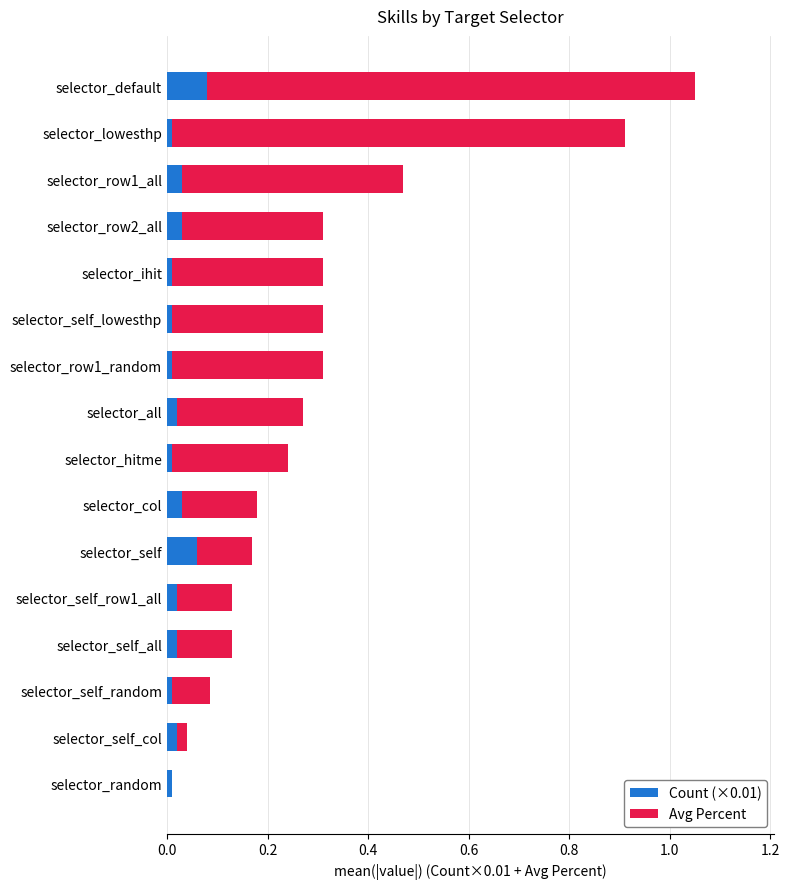

At which category is the sum across all series the highest?

selector_default